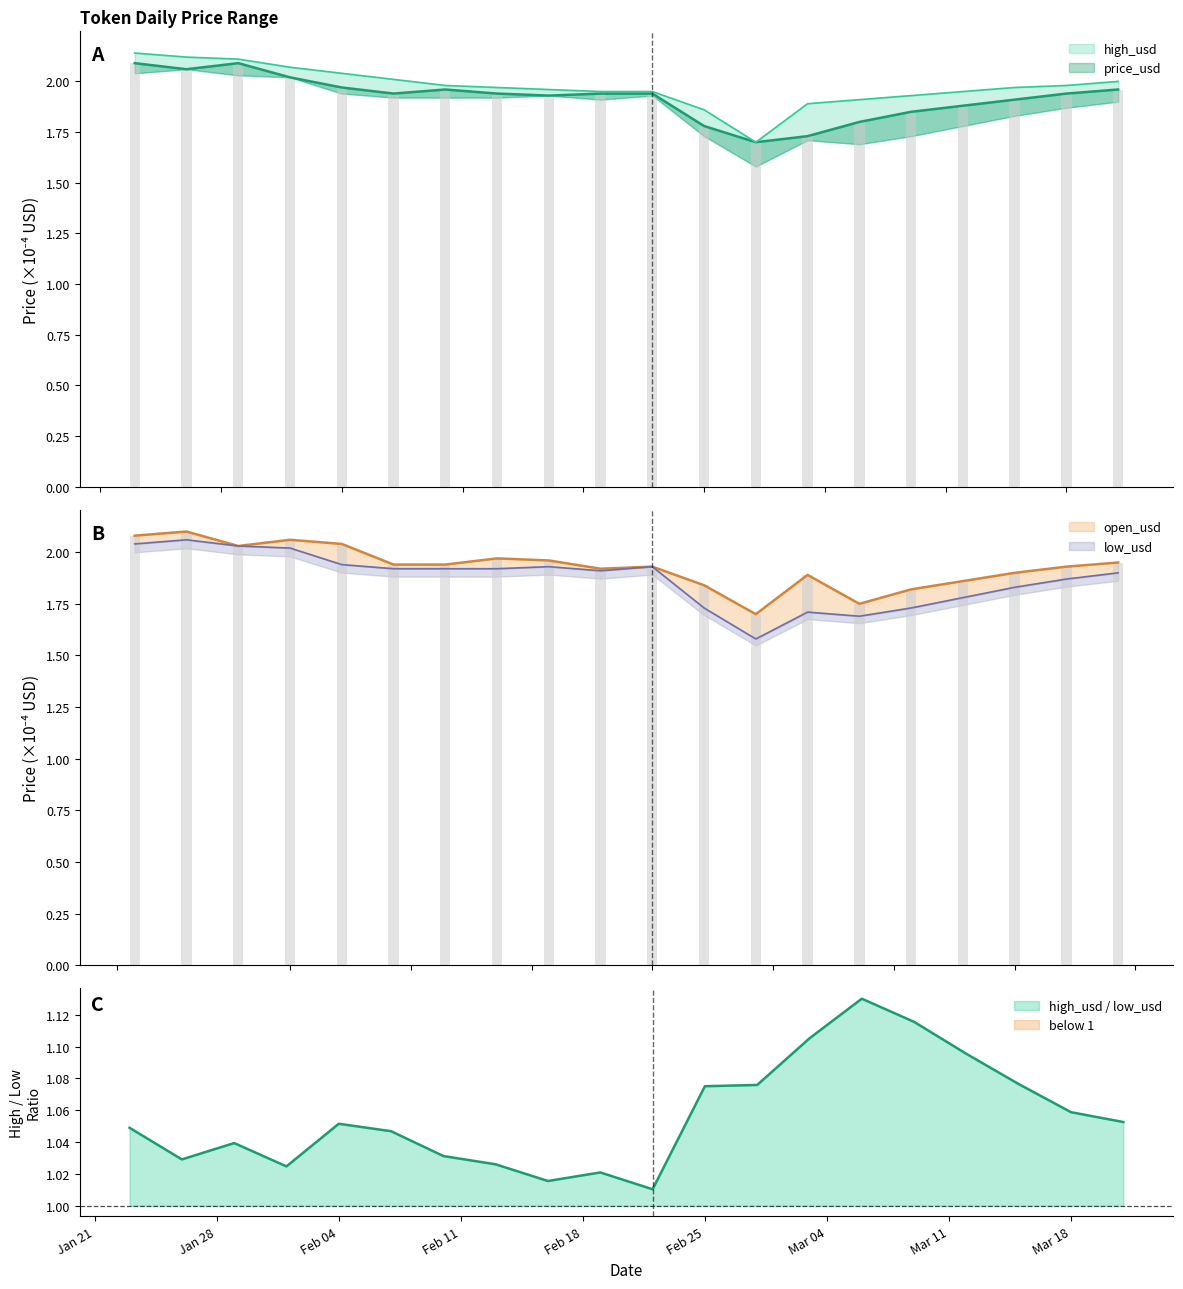

At how many categories does at least one series exceed 2?

6